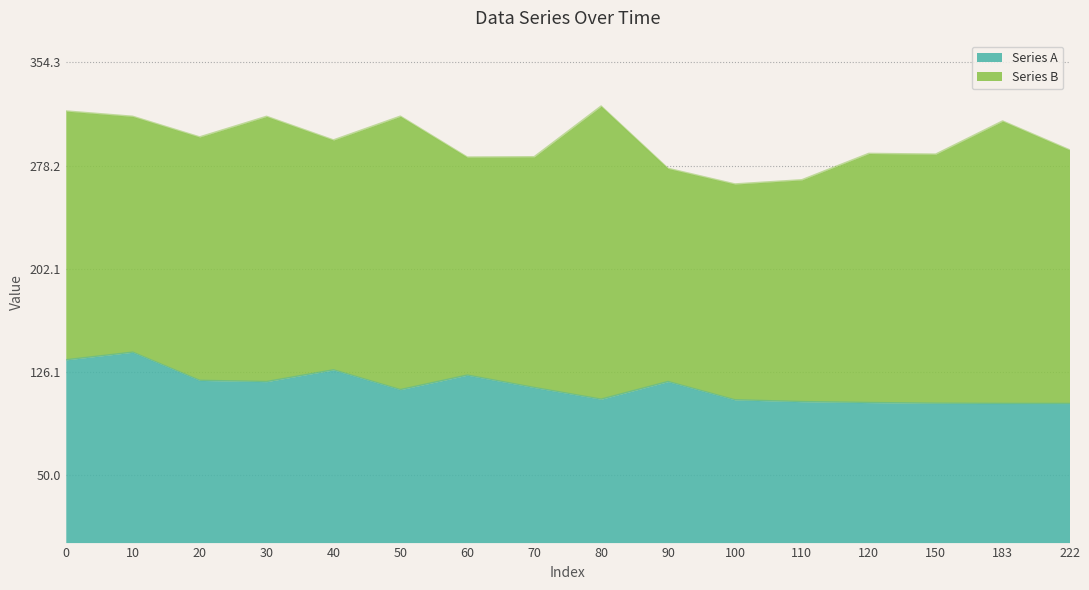

Rank the categories by value from lowest to highest.

222, 183, 150, 120, 110, 100, 80, 50, 70, 30, 90, 20, 60, 40, 0, 10